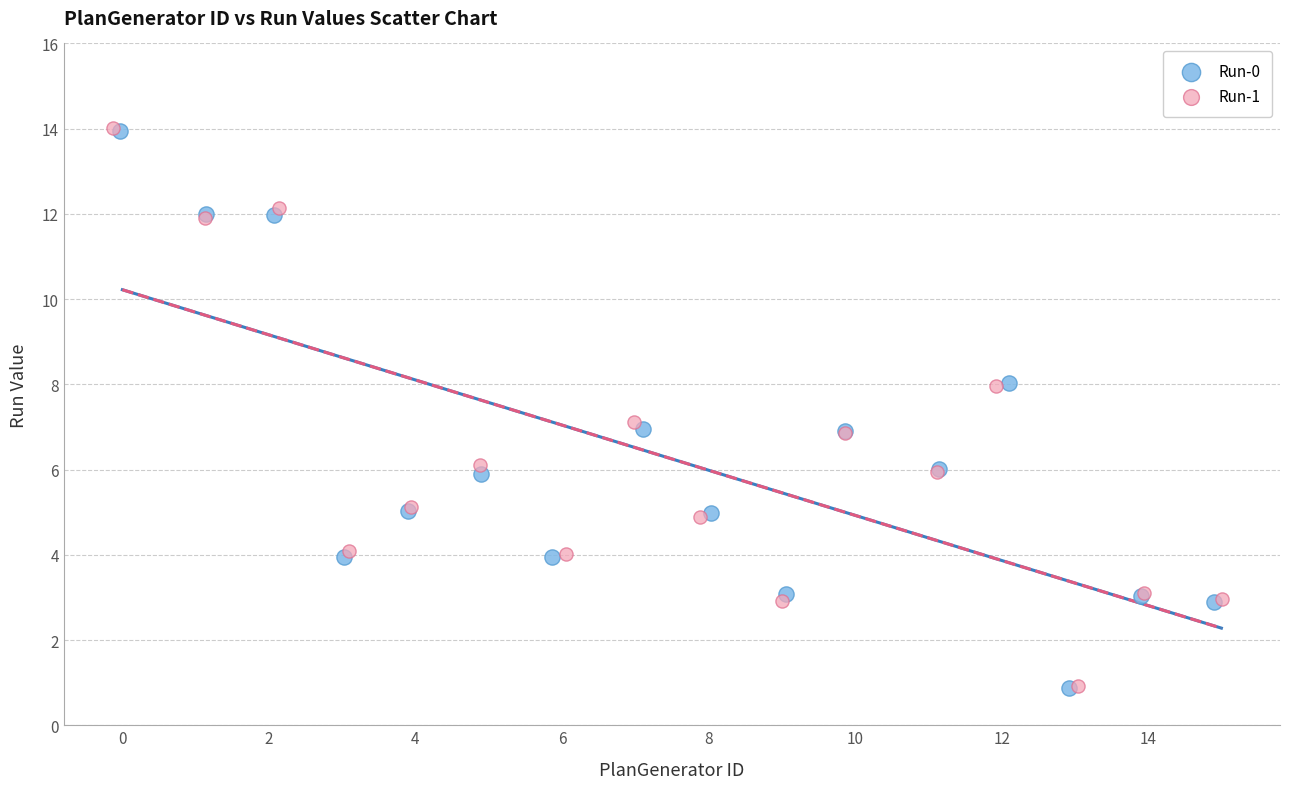

Which series has the largest Y range (max minus min)?

Run-1